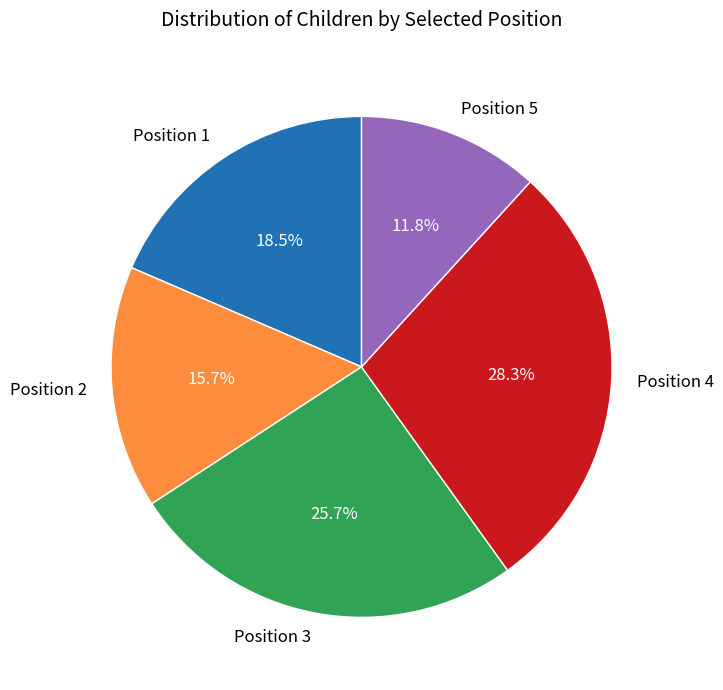

Which category has the biggest portion of the pie?

Position 4